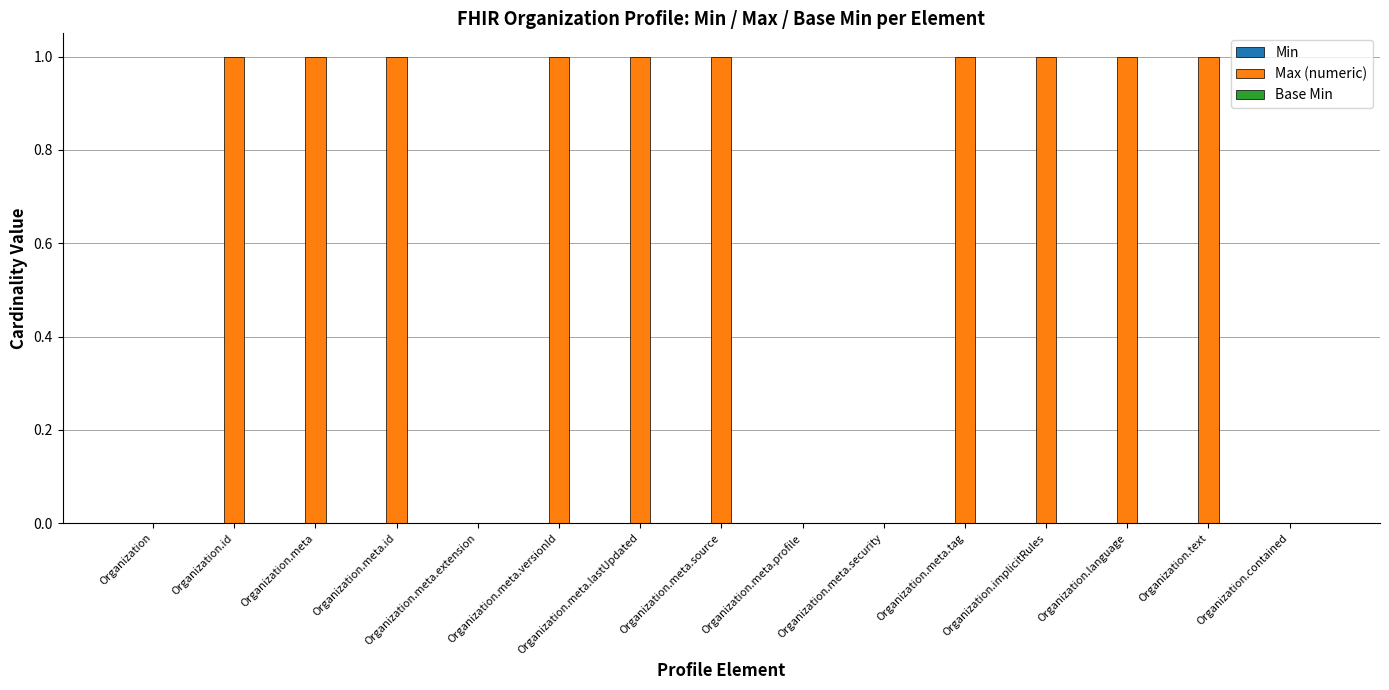

True or false: the data shows 0 at Organization.meta.id.

False